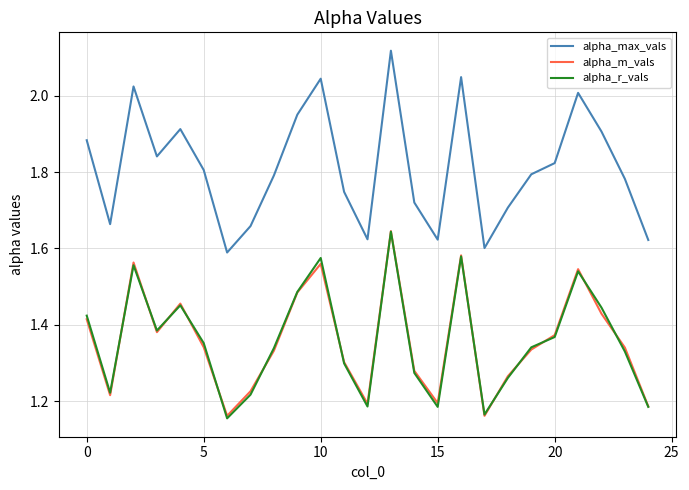

True or false: alpha_r_vals and alpha_max_vals cross at least once.

False